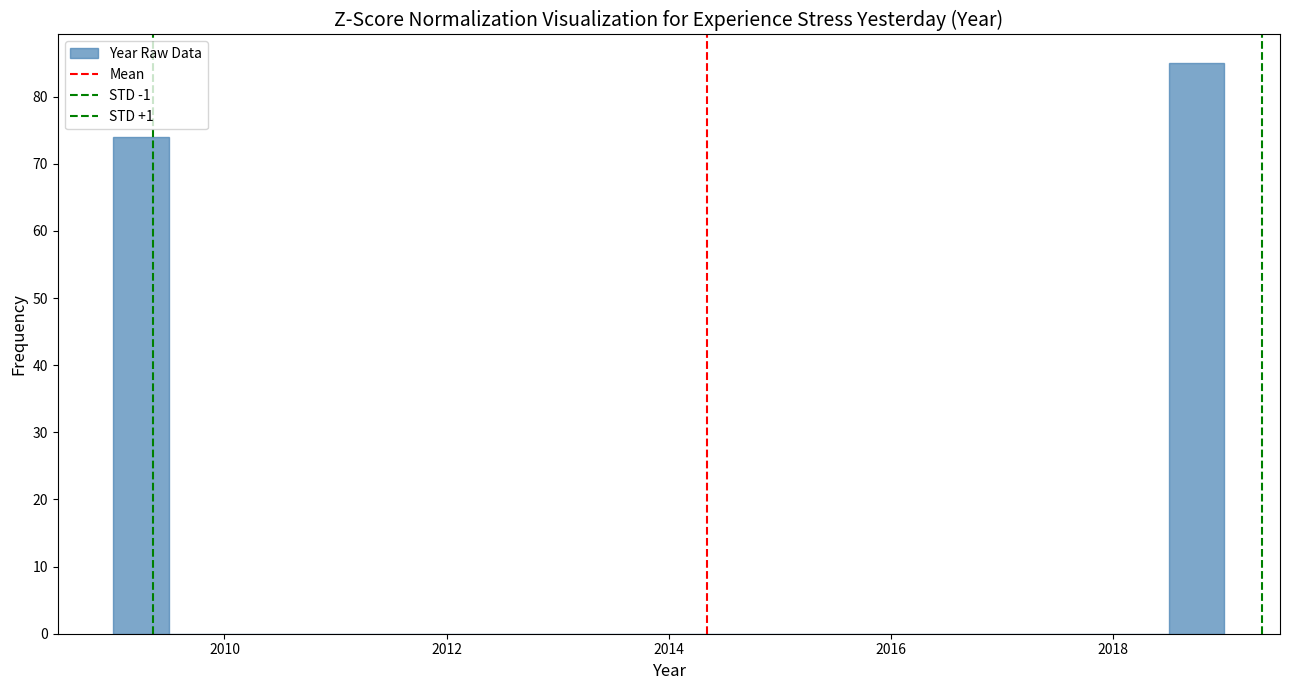

Around what value on the x-axis is the tallest bar? Give the approximate position of its centre, as read against the axis.

2018.8